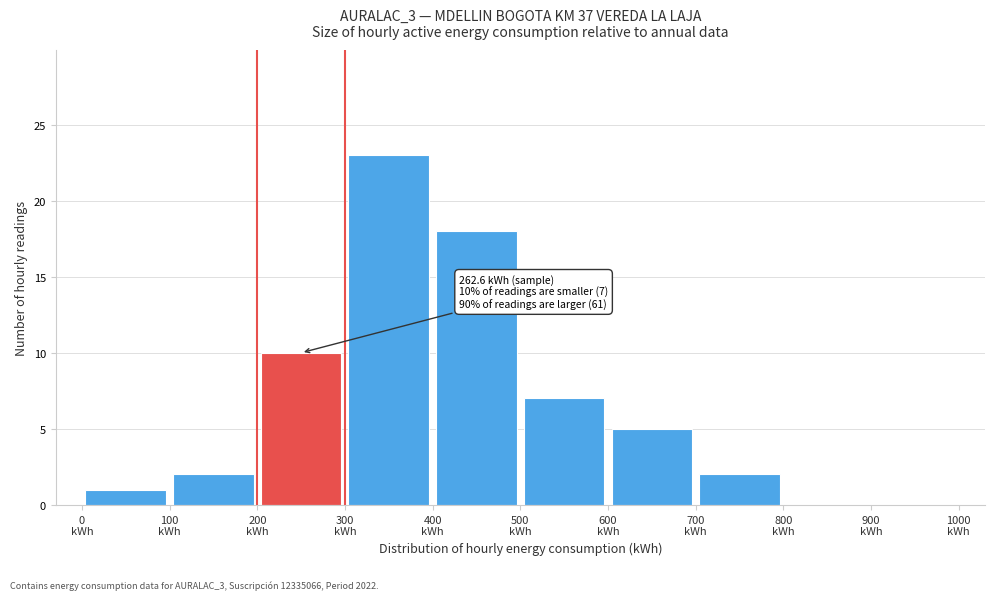

Over which range of the x-axis is the bar tallest?

300 to 400